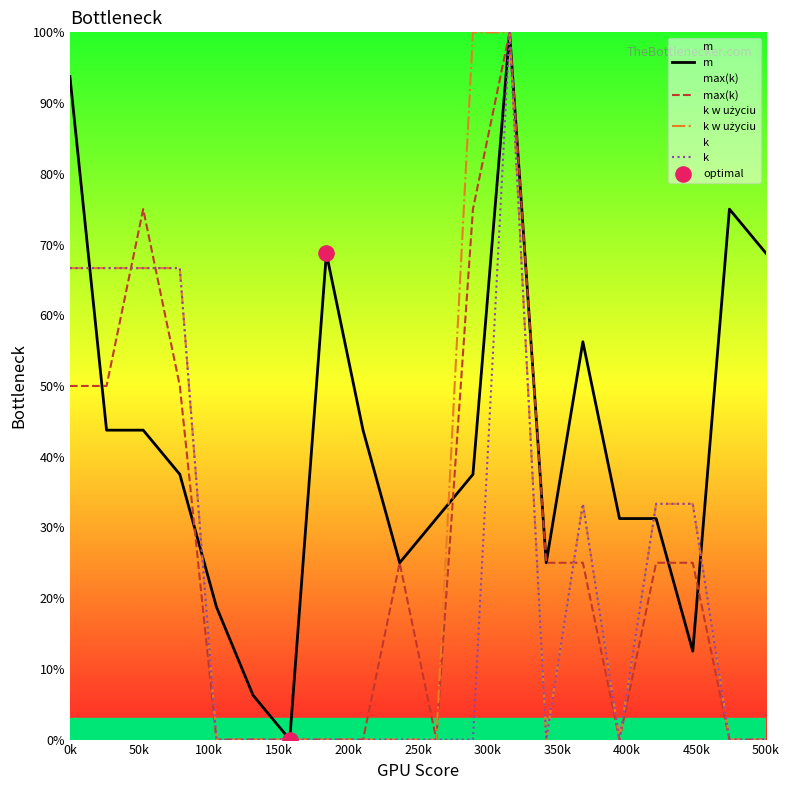

At which category is the sum across all series the highest?

13